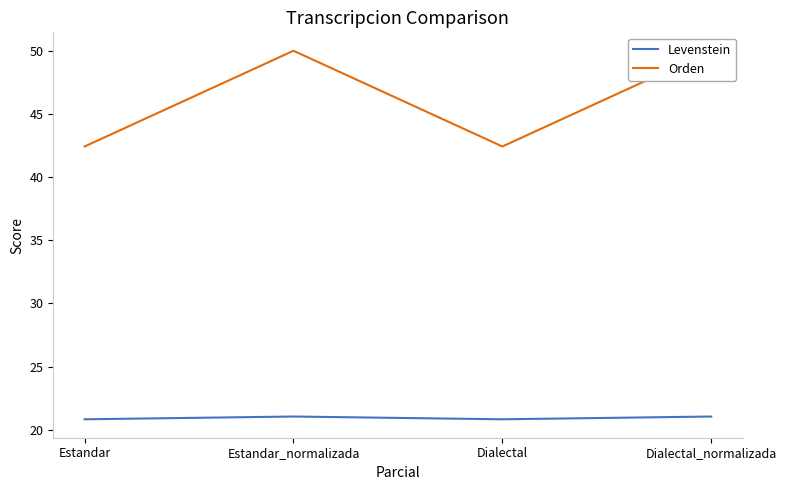

What is the label of the 2nd point from the left?

Estandar_normalizada